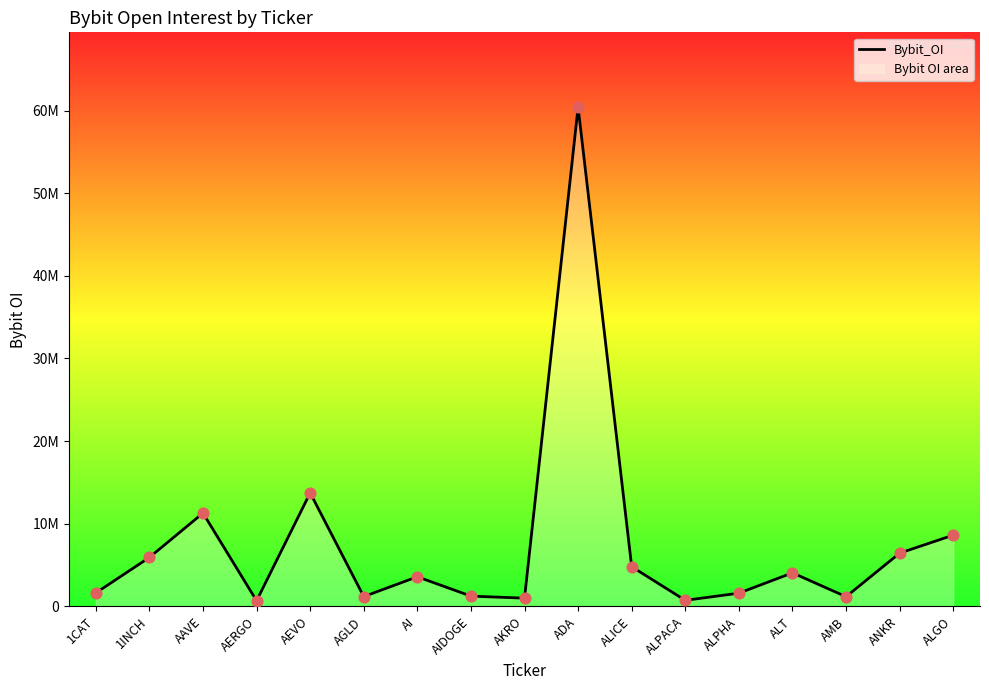

Approximately how many times larger is the value at ALICE compared to ANKR?

0.7